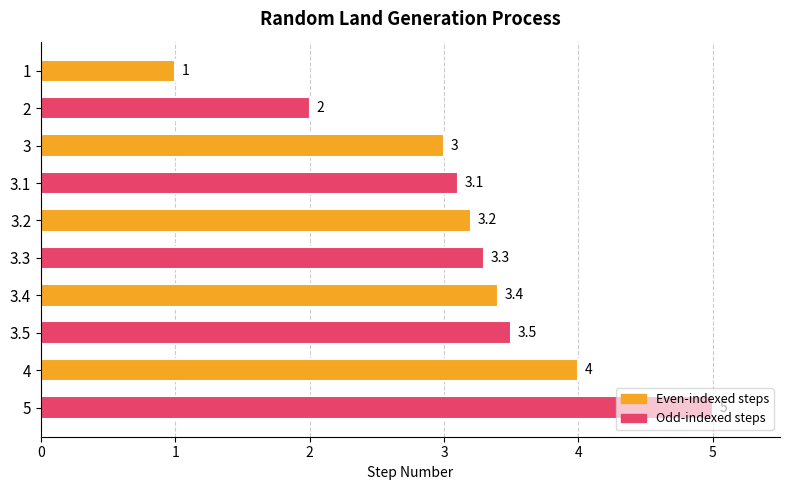

Rank the categories by value from lowest to highest.

1, 2, 3, 3.1, 3.2, 3.3, 3.4, 3.5, 4, 5